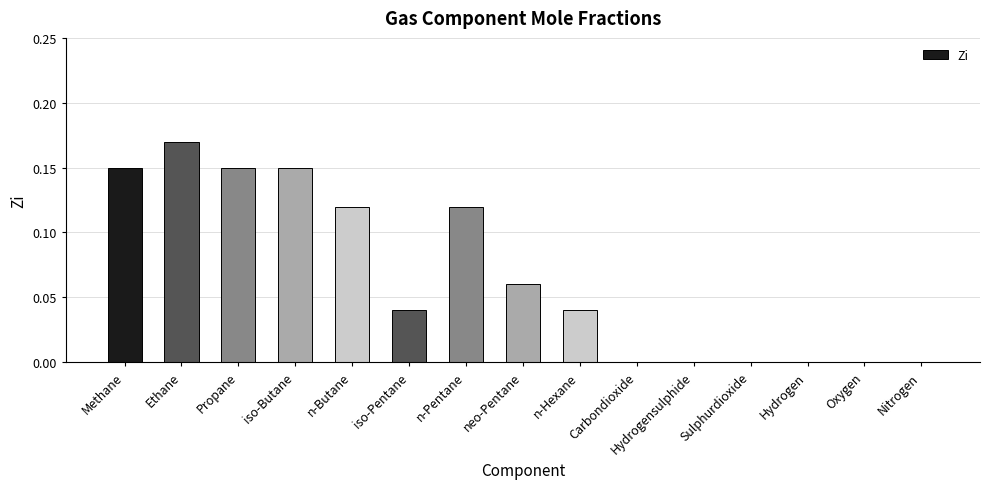

True or false: the data shows 0.0 at Carbondioxide.

True